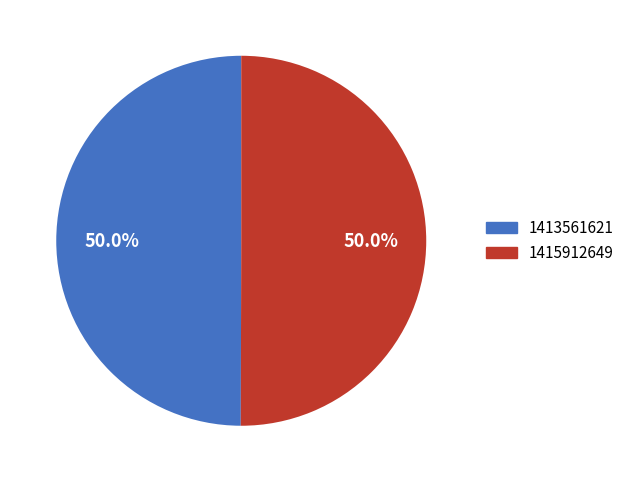

Count the number of slices in the pie.

2